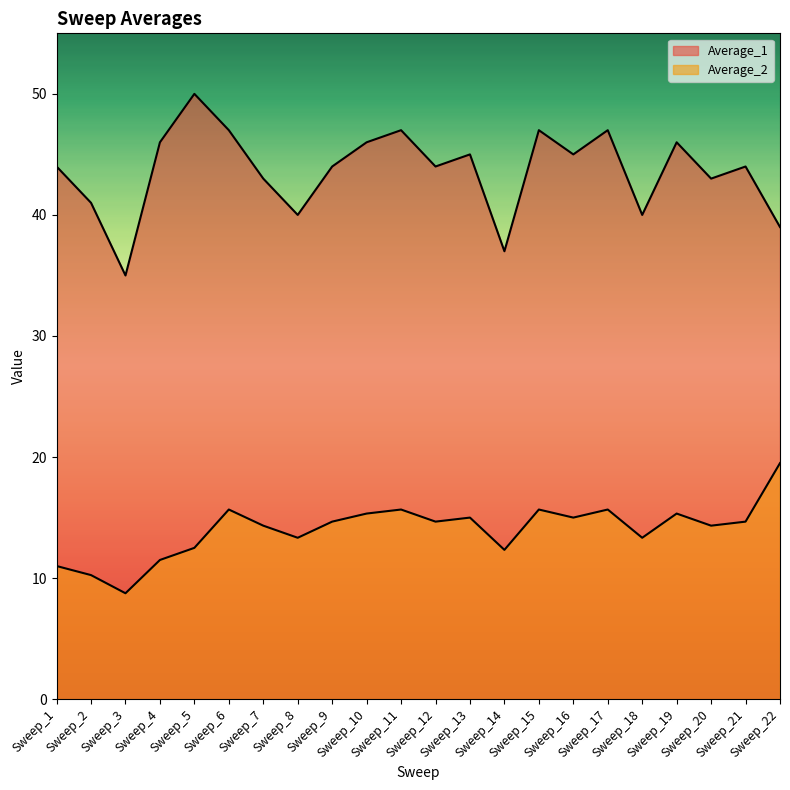

True or false: Average_2 and Average_1 intersect in this chart.

False